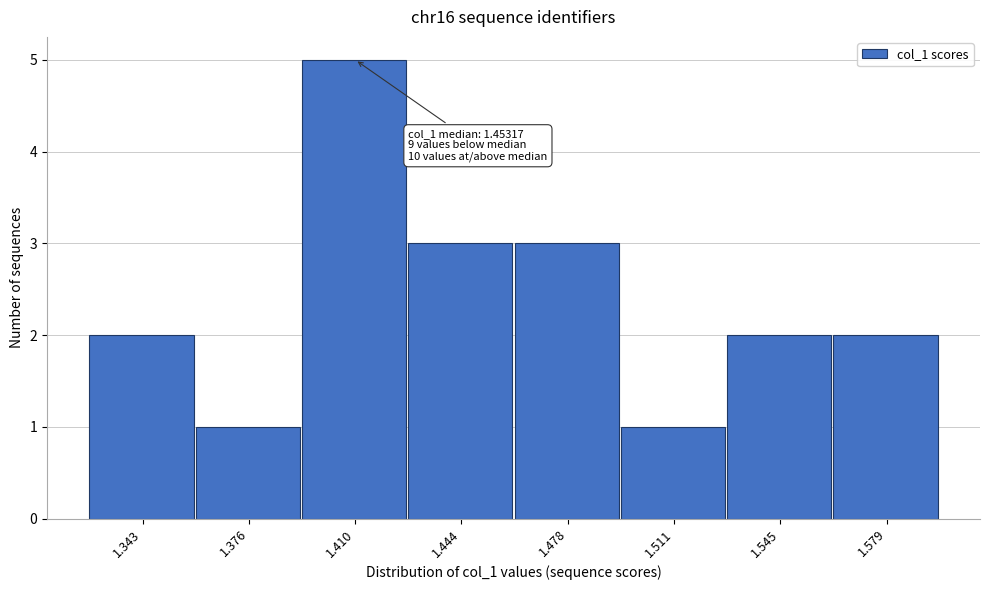

Reading left to right, list all the values displayed in this chart.

1.343=2	1.376=1	1.410=5	1.444=3	1.478=3	1.511=1	1.545=2	1.579=2